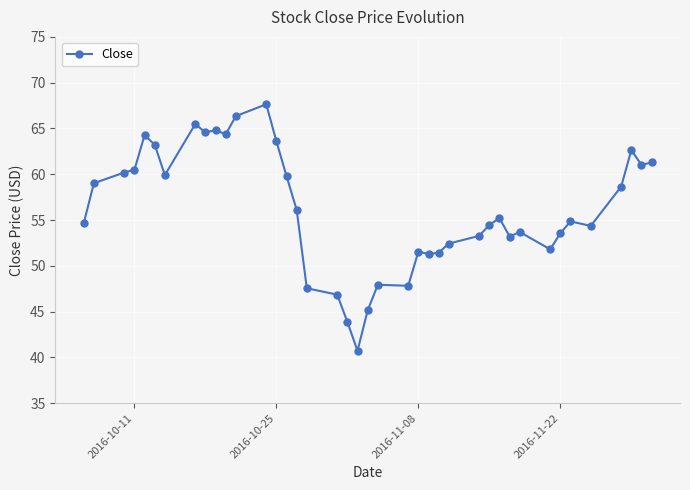

What is the difference between the maximum and minimum values?

26.9